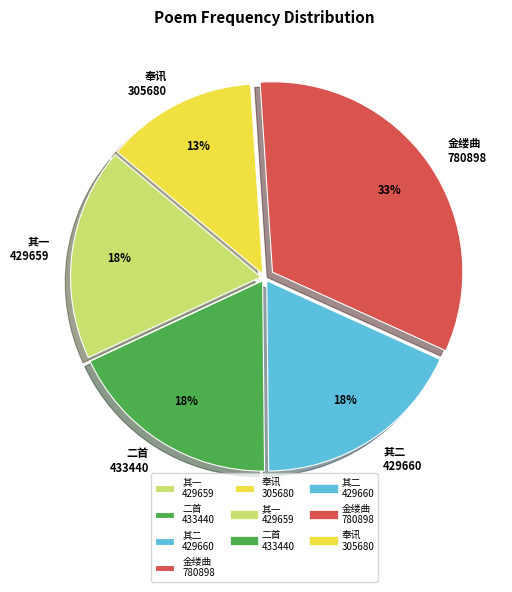

True or false: 奉讯 305680 accounts for 13% of the total.

True